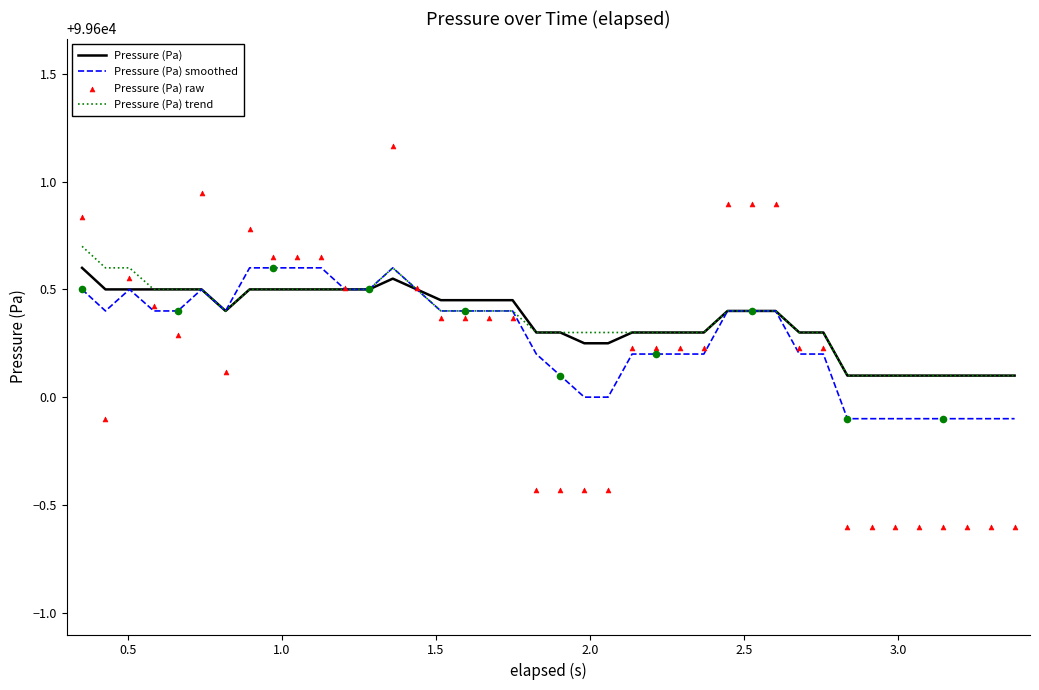

Which series contains the lowest Y value?

Pressure (Pa) raw